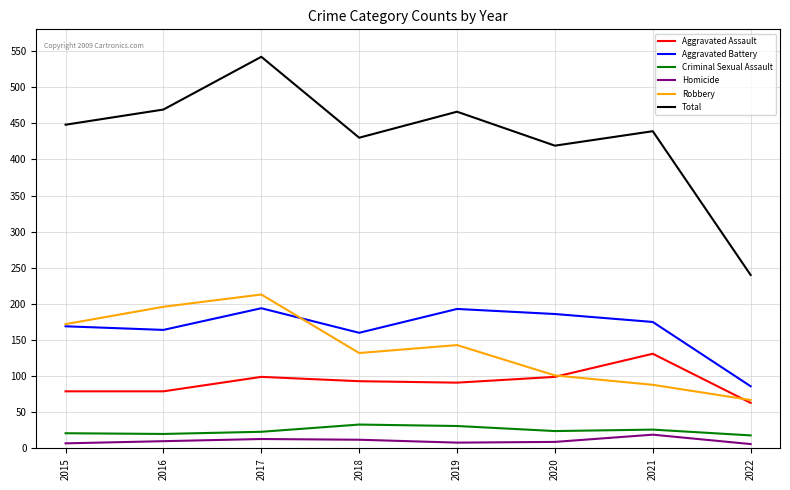

What is the difference between the maximum and second lowest values in the Aggravated Assault series?

52